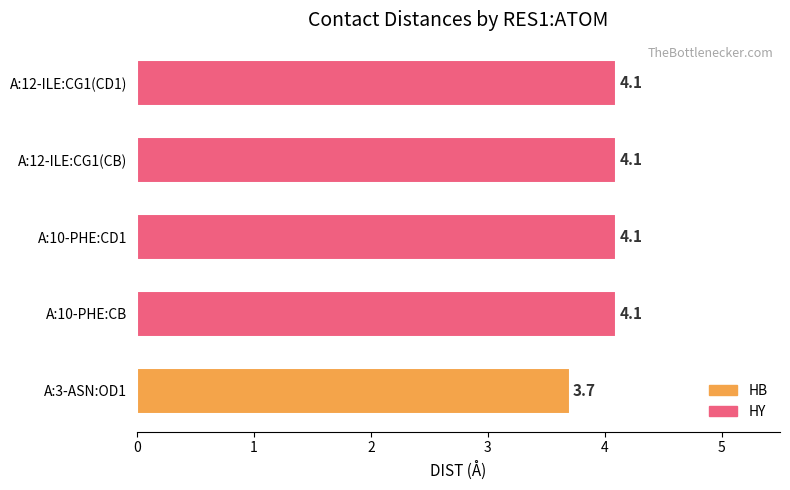

Is it true that the value at A:3-ASN:OD1 is 3.7?

True